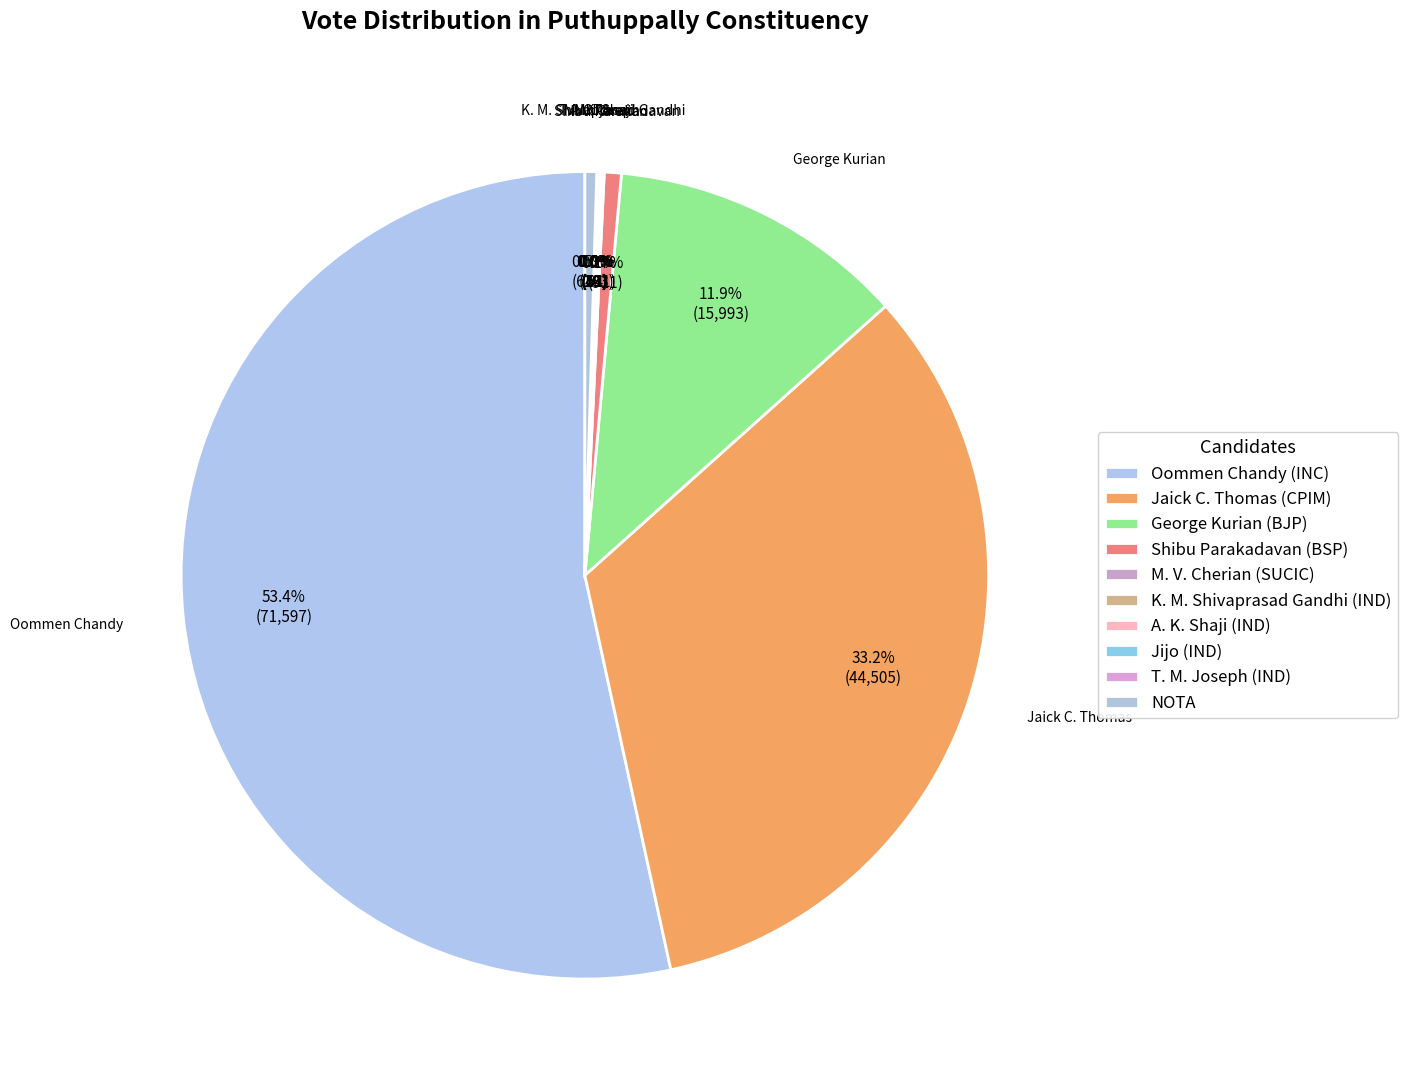

Which category has the biggest portion of the pie?

Oommen Chandy (INC)